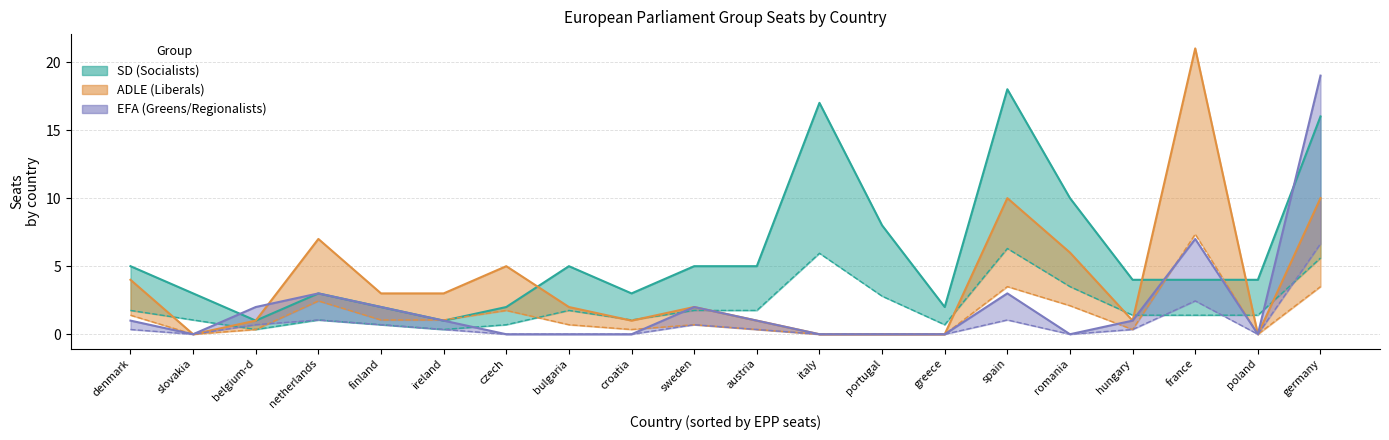

The efa series shows 3 at netherlands. True or false?

True